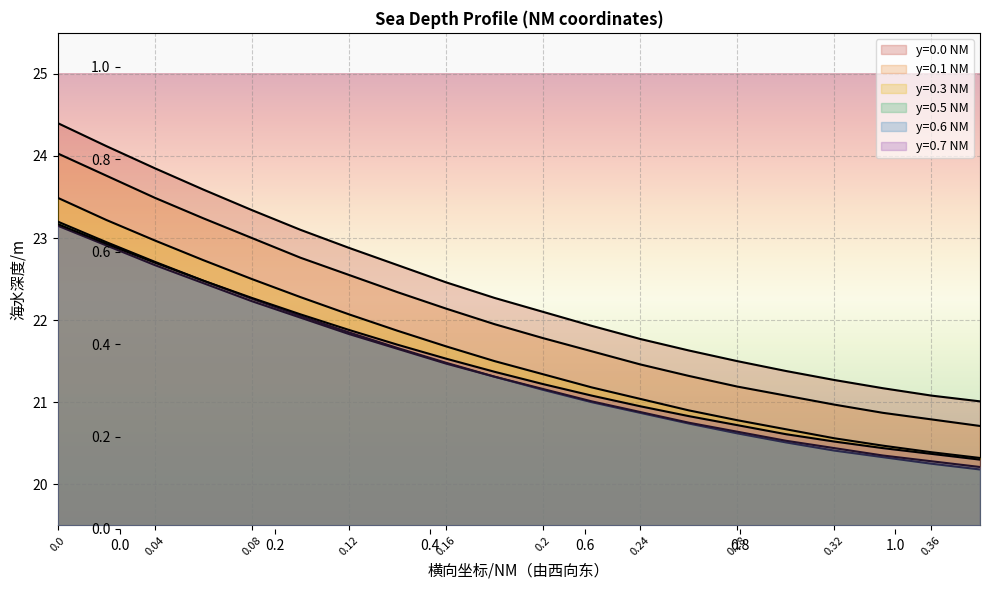

What is the sum of the y=0.0 NM values at 0.36 and 0.08?

44.4